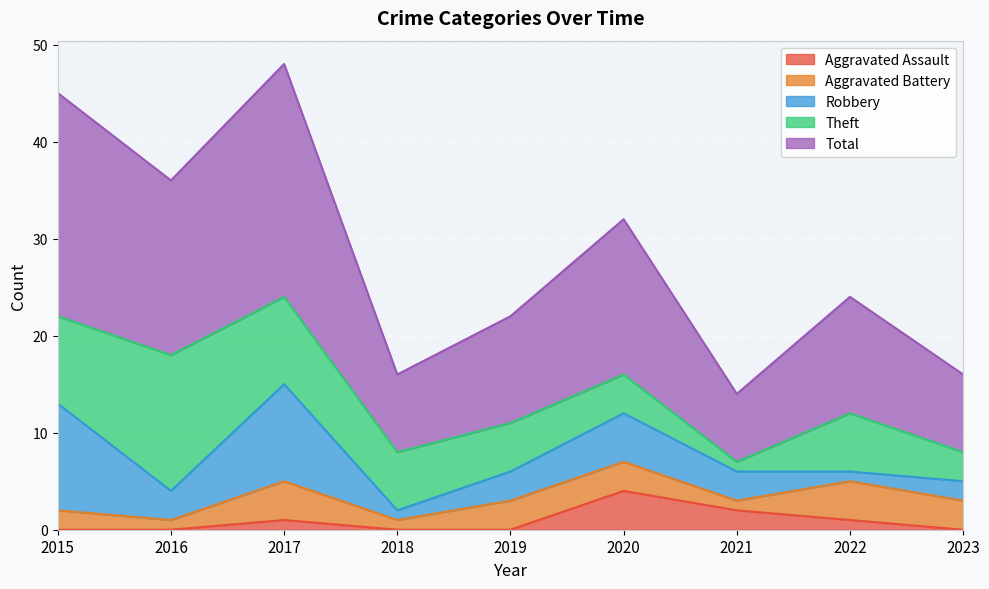

What is the spread (max minus min) of values at 2015?

23